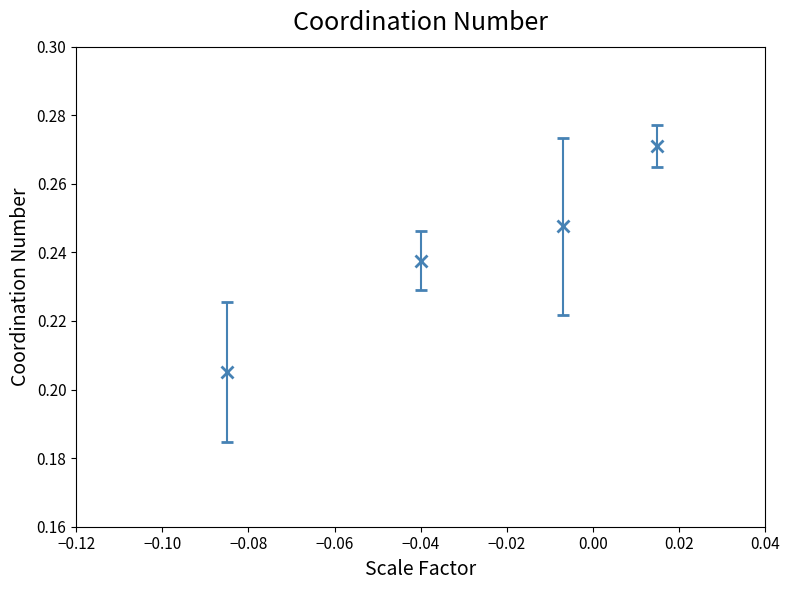

What is the sum of all values?

1.0